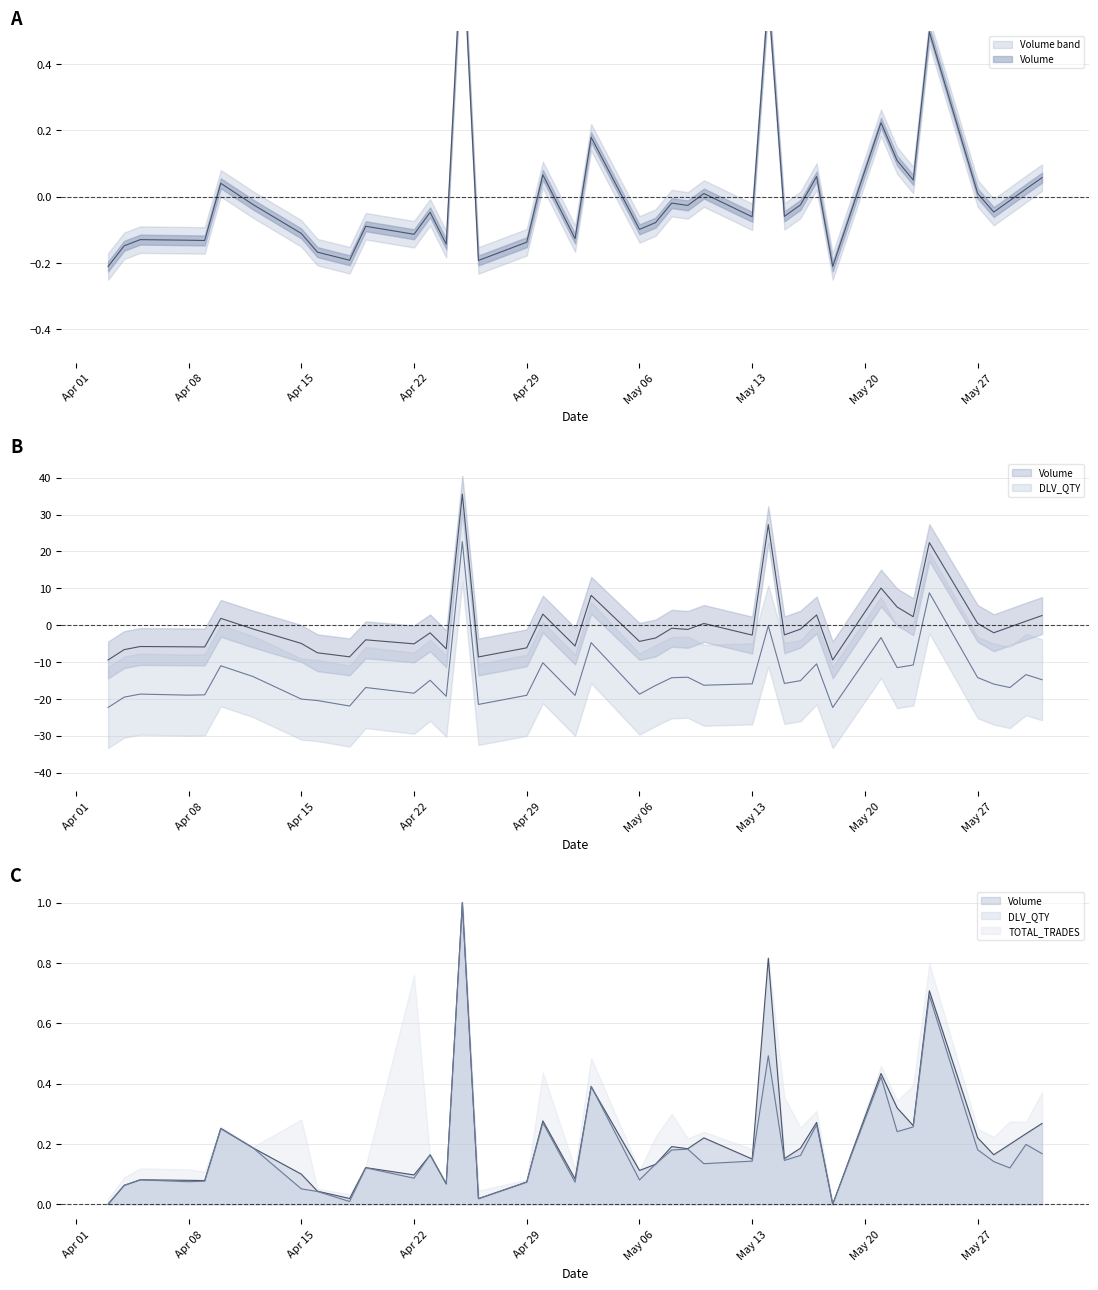

What is the difference between the maximum and minimum values in the Volume series?

1.0